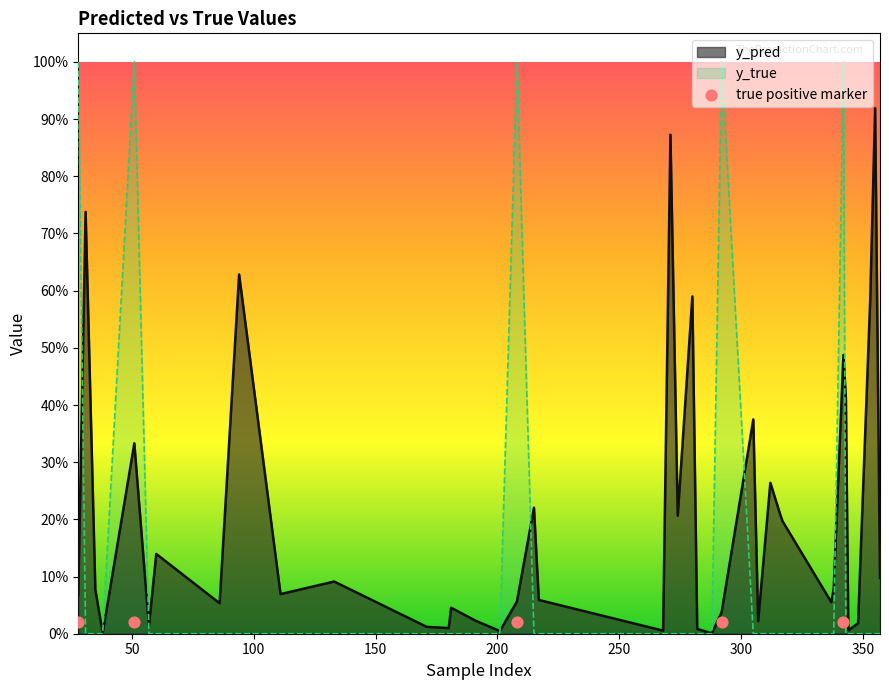

At how many categories does at least one series exceed 0?

40